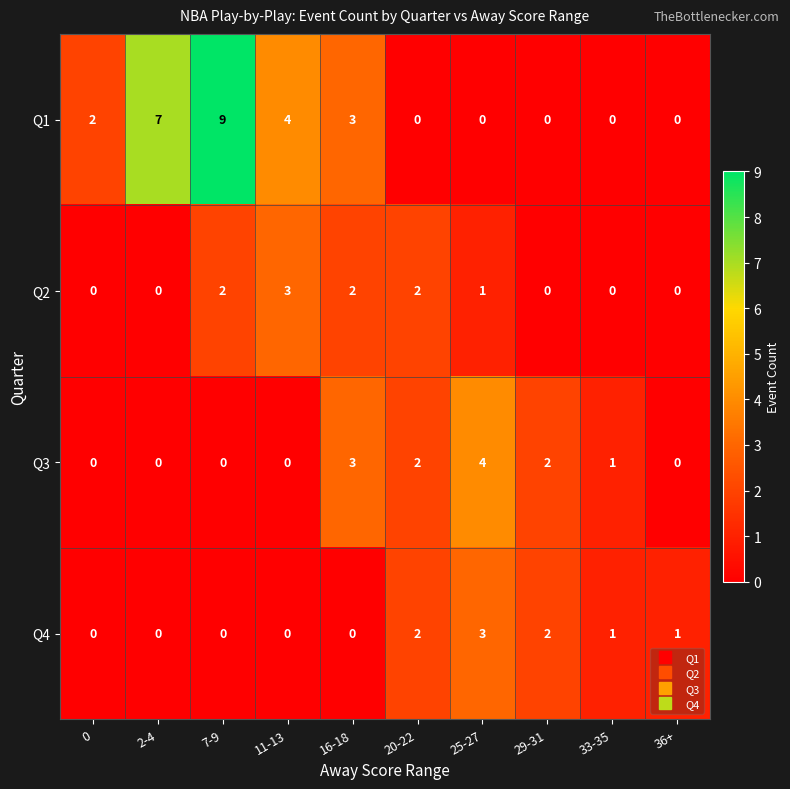

Where is Q2 nearest to the value 1?

25-27